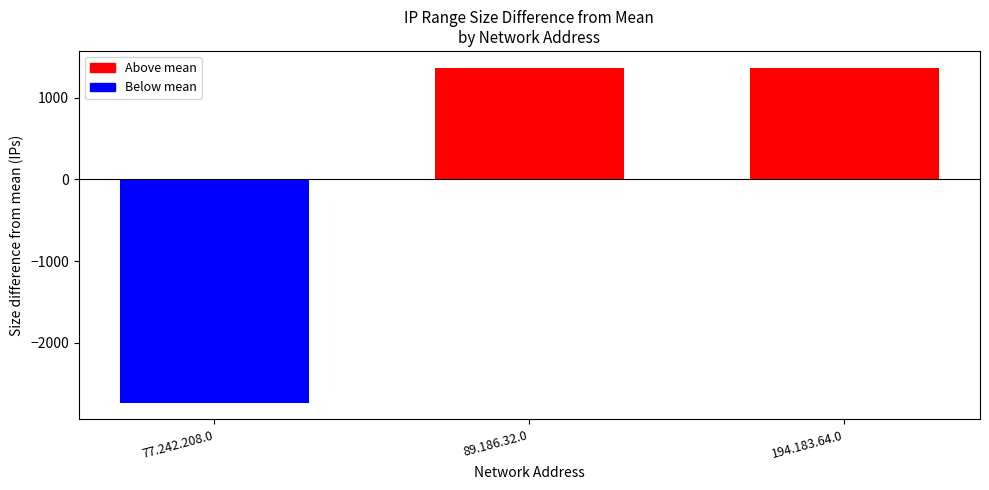

Is it true that the value at 194.183.64.0 is 1365.3?

True